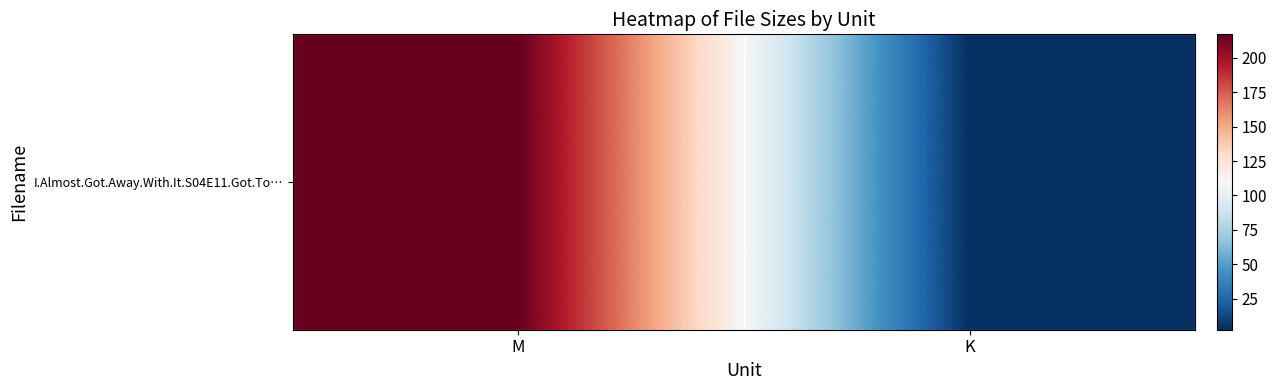

How many series are shown in this chart?

1